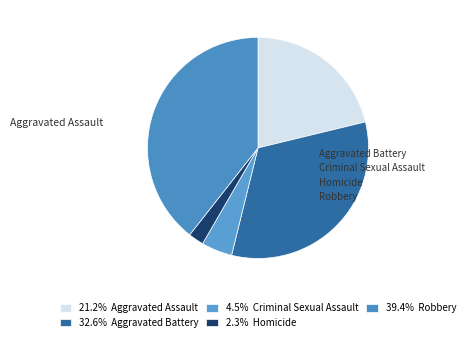

Rank the categories by value from lowest to highest.

Homicide, Criminal Sexual Assault, Aggravated Assault, Aggravated Battery, Robbery